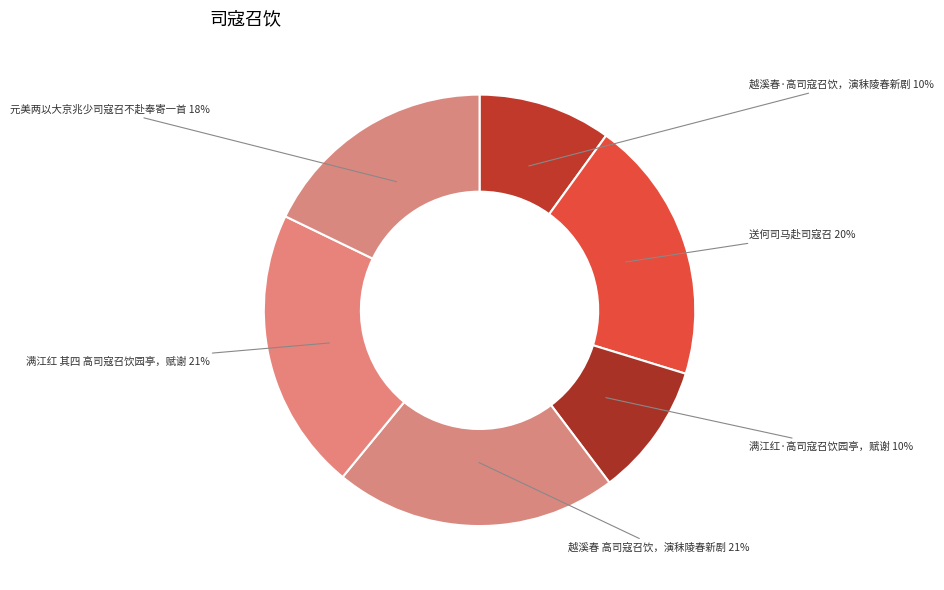

To the nearest percent, what is the average slice percentage?

17%